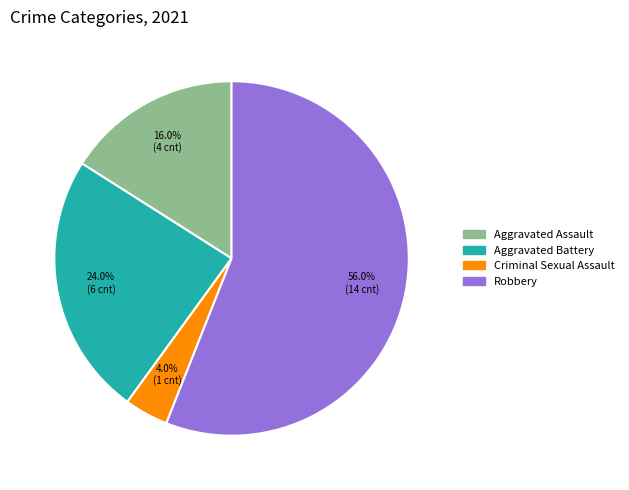

What percentage do Aggravated Battery and Criminal Sexual Assault together represent?

28.0%